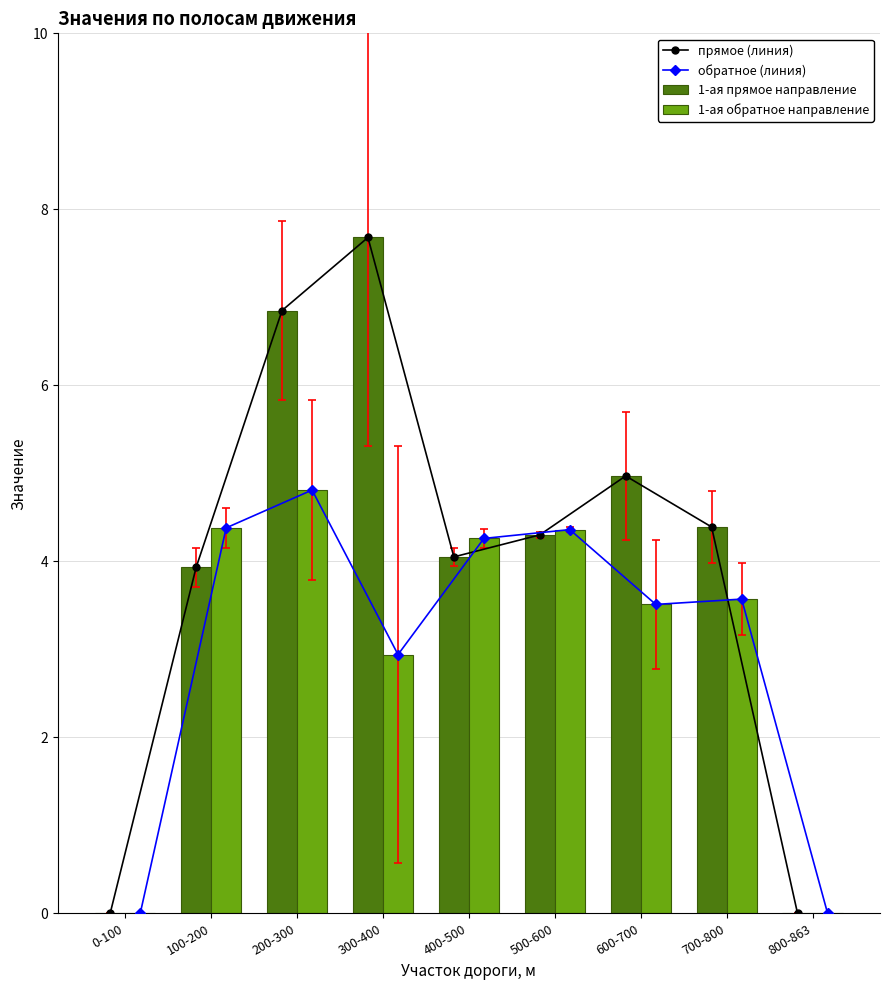

Reading left to right, transcribe all the data shown in this chart.

прямое (линия): 0-100=0.0	100-200=3.9	200-300=6.8	300-400=7.7	400-500=4.0	500-600=4.3	600-700=5.0	700-800=4.4	800-863=0.0
обратное (линия): 0-100=0.0	100-200=4.4	200-300=4.8	300-400=2.9	400-500=4.3	500-600=4.4	600-700=3.5	700-800=3.6	800-863=0.0
1-ая прямое направление: 0-100=0.0	100-200=3.9	200-300=6.8	300-400=7.7	400-500=4.0	500-600=4.3	600-700=5.0	700-800=4.4	800-863=0.0
1-ая обратное направление: 0-100=0.0	100-200=4.4	200-300=4.8	300-400=2.9	400-500=4.3	500-600=4.4	600-700=3.5	700-800=3.6	800-863=0.0